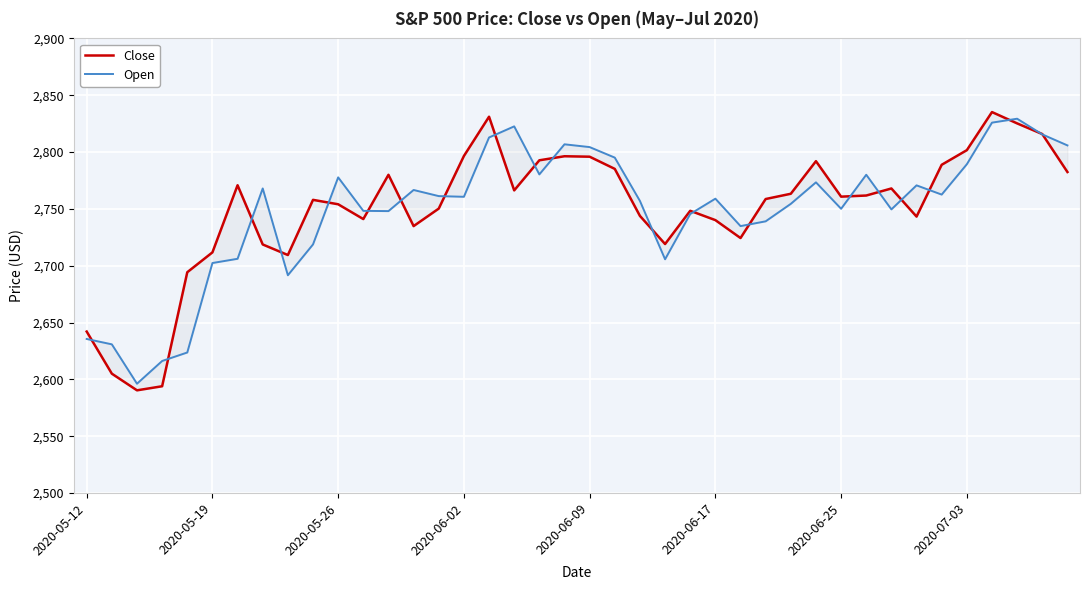

What is the difference between the second highest and second lowest values in the Close series?

237.2